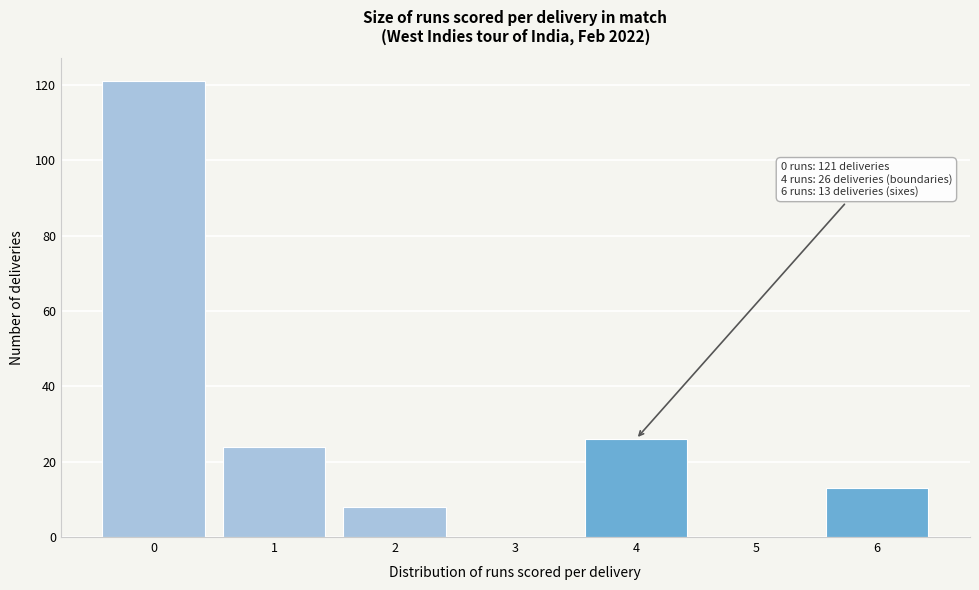

Which range on the x-axis has the tallest bar?

-0.5 to 0.5